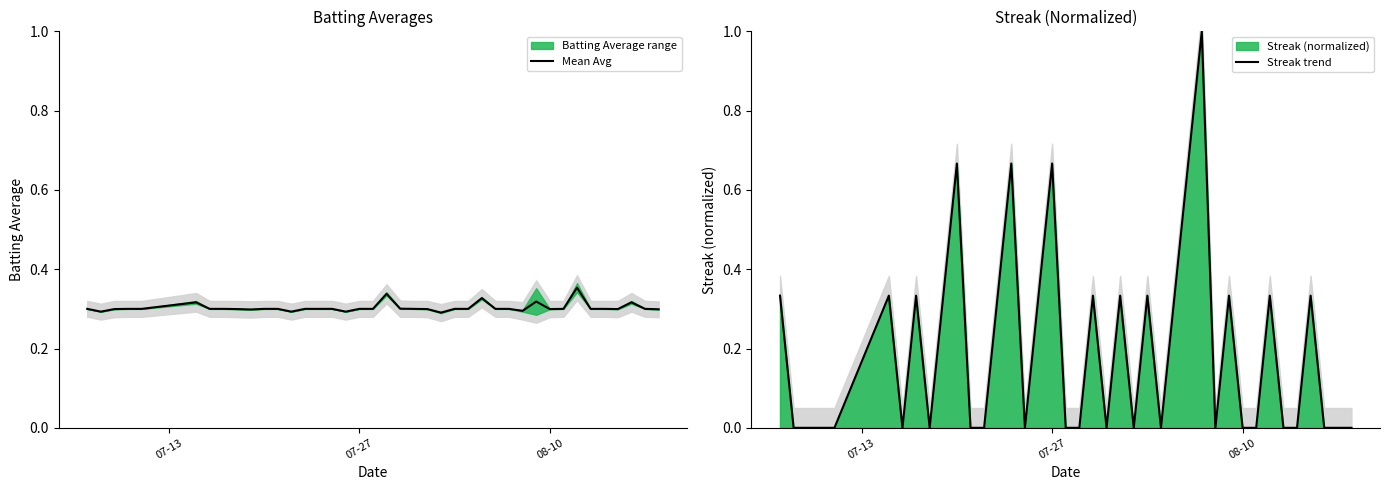

How many times do Mean Avg and Streak trend cross each other?

23